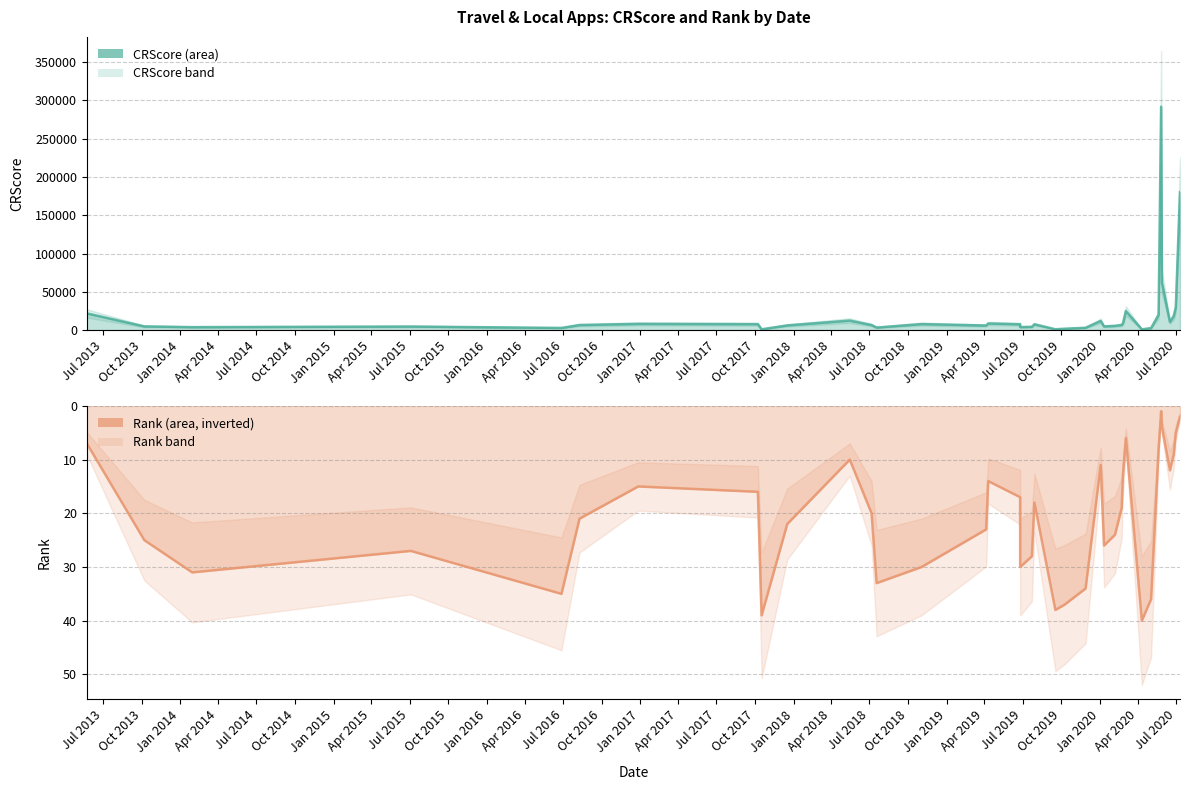

Count the number of categories in the chart.

38